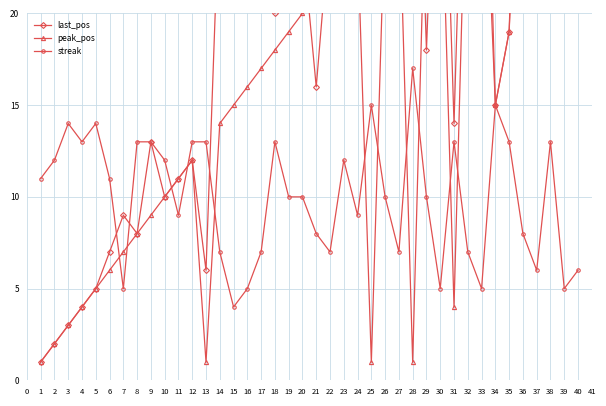

How many intersections are there between peak_pos and streak?

11